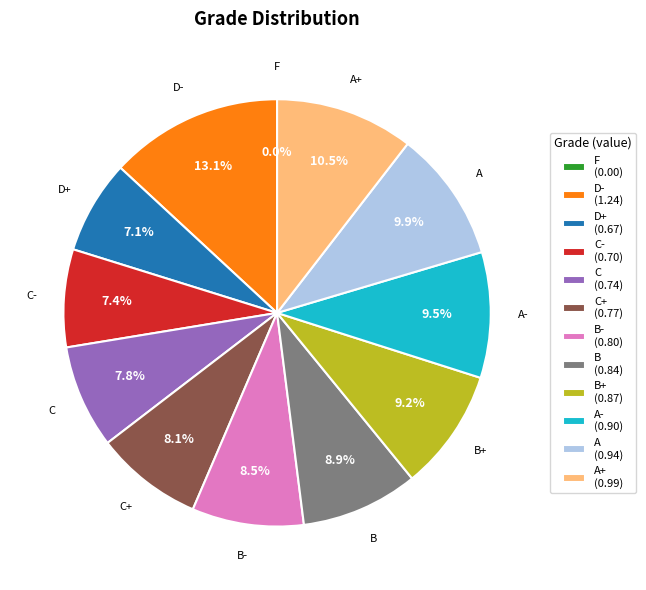

Is it true that D- is 1% of the pie?

False